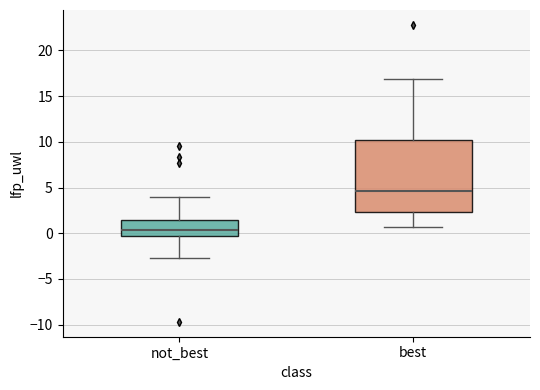

Where does the upper whisker of the box for not_best end on the y-axis? The values are not printed on the chart, so give them approximately, as read against the axis.

4.0